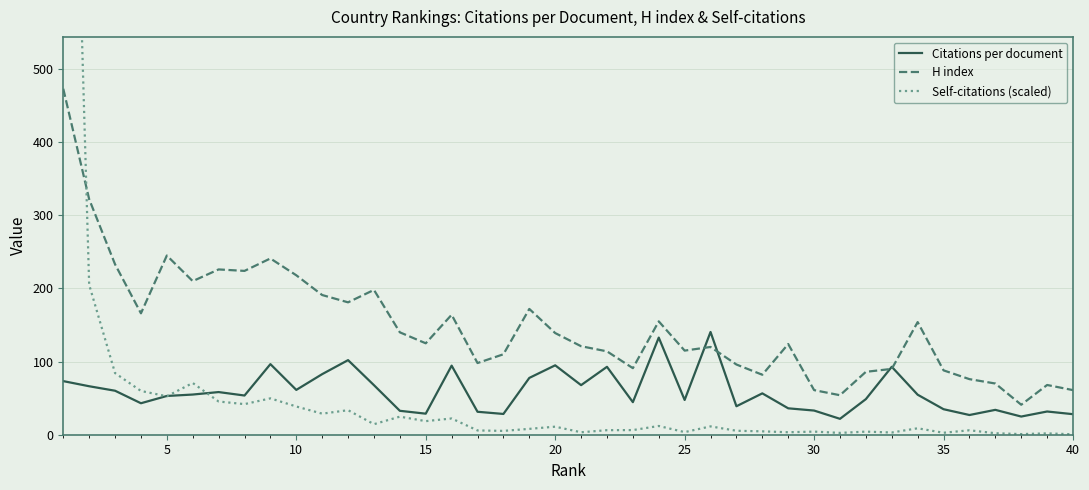

The value of Citations per document at 20 is 39.1. True or false?

False